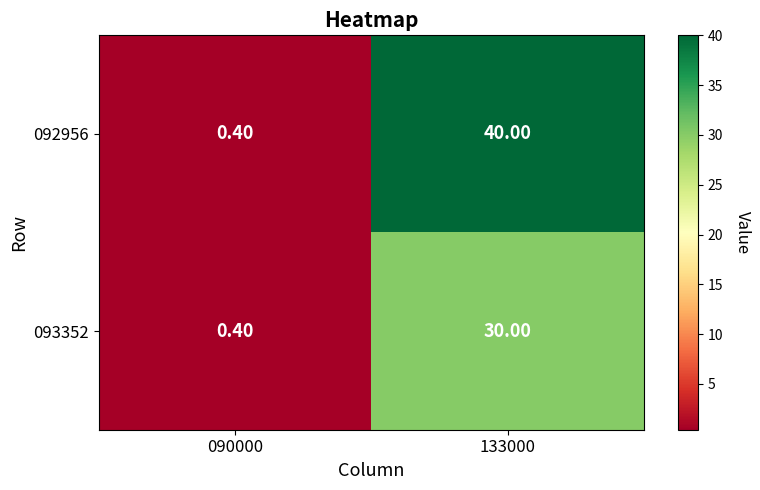

What is the sum of the 092956 values at 090000 and 133000?

40.4